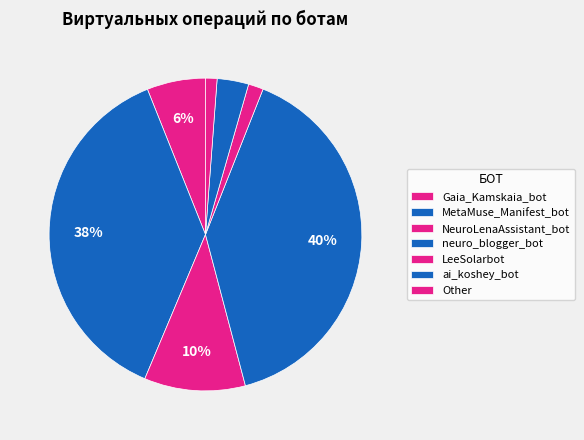

Count the number of slices in the pie.

7